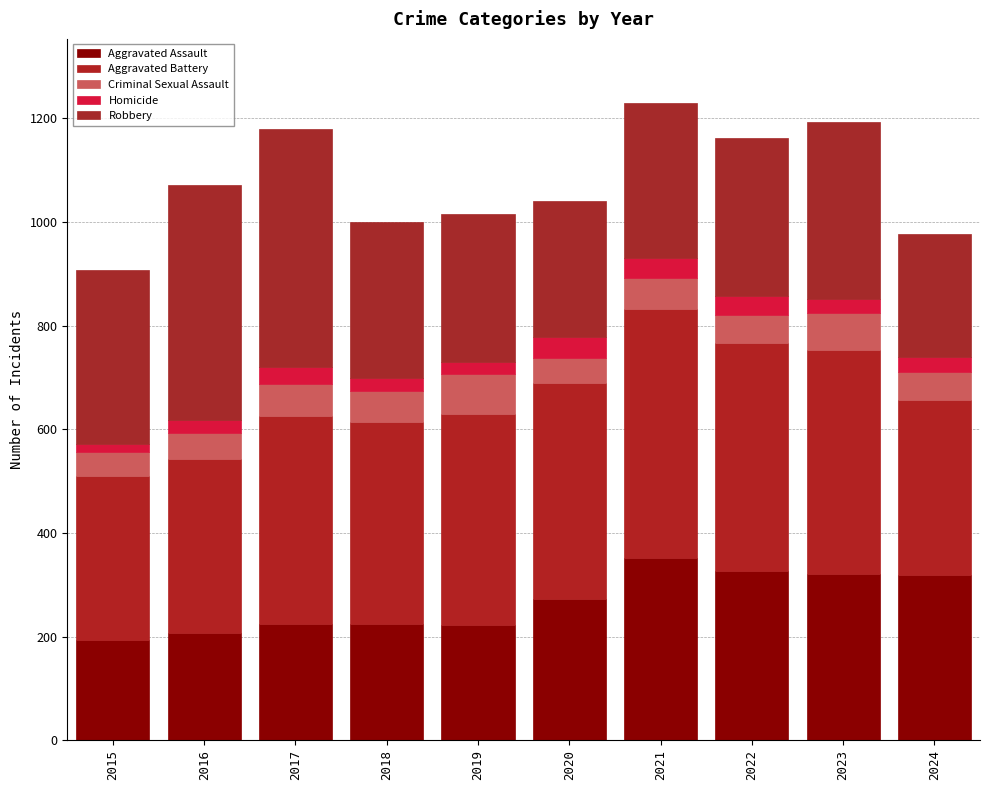

How many values in the Aggravated Assault series are below 273?

5